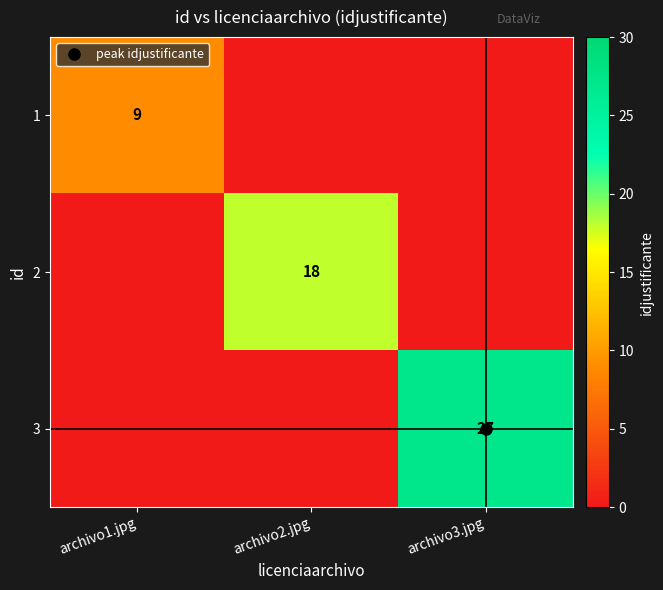

What is the difference between the maximum and minimum values in the 3 series?

27